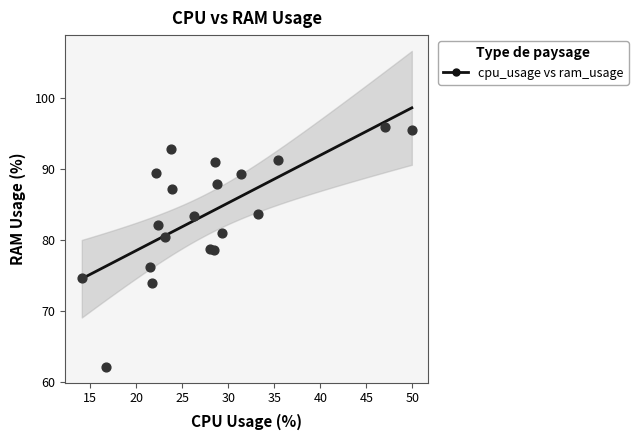

What is the range of X values (max minus min)?

35.9